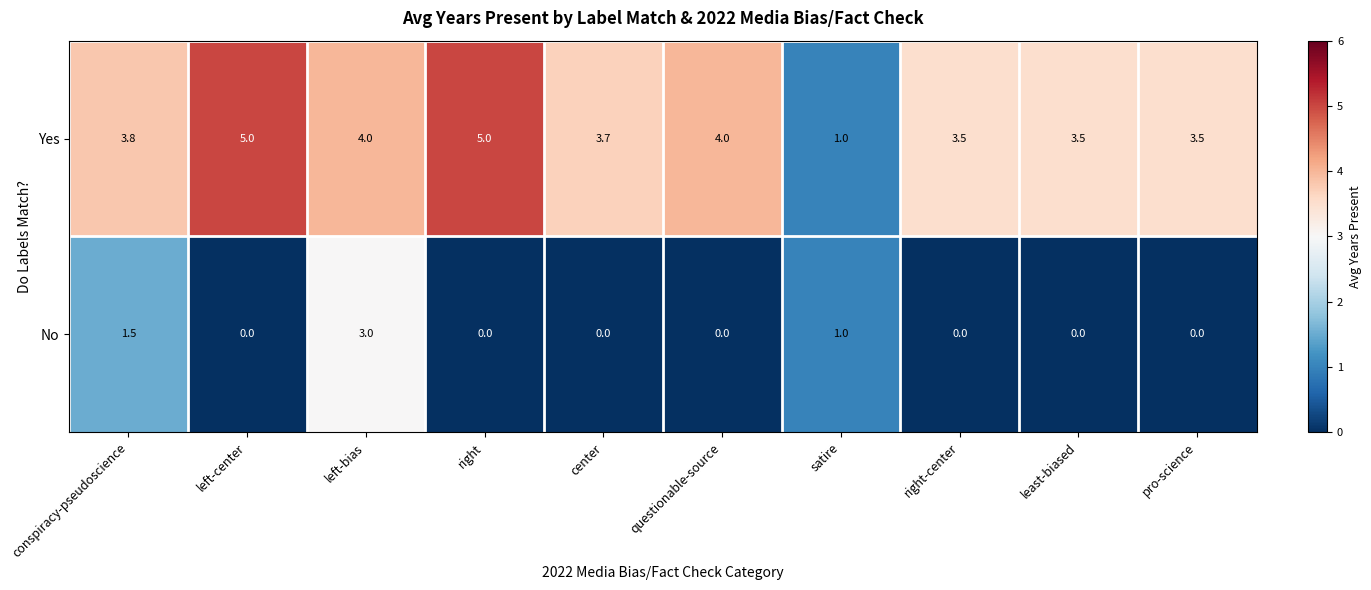

What is the sum of the Yes values at left-center and right-center?

8.5